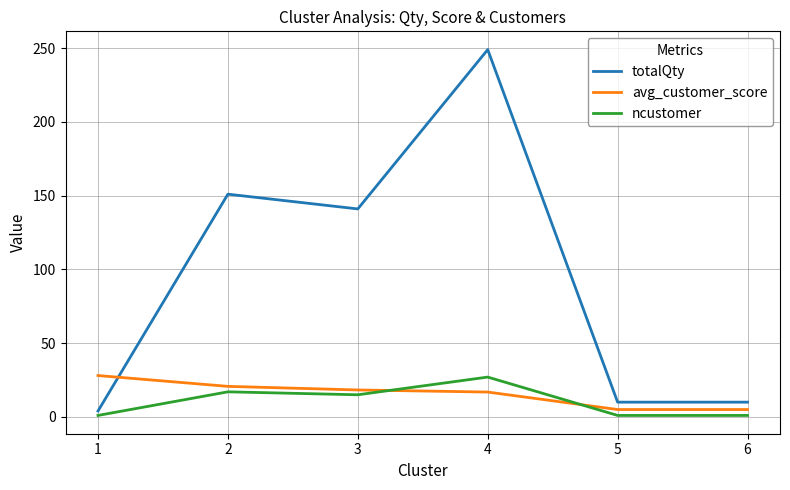

Which series has the largest total across all categories?

totalQty